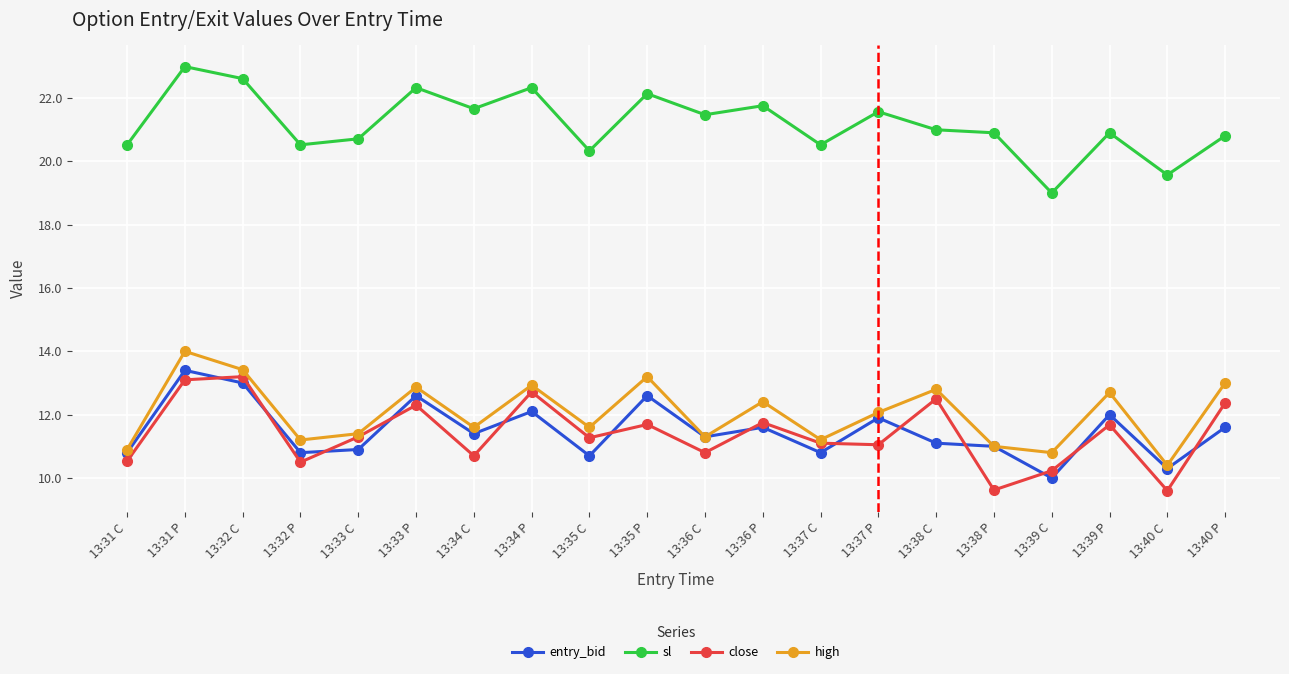

Which category has the highest value across all series?

13:31 P